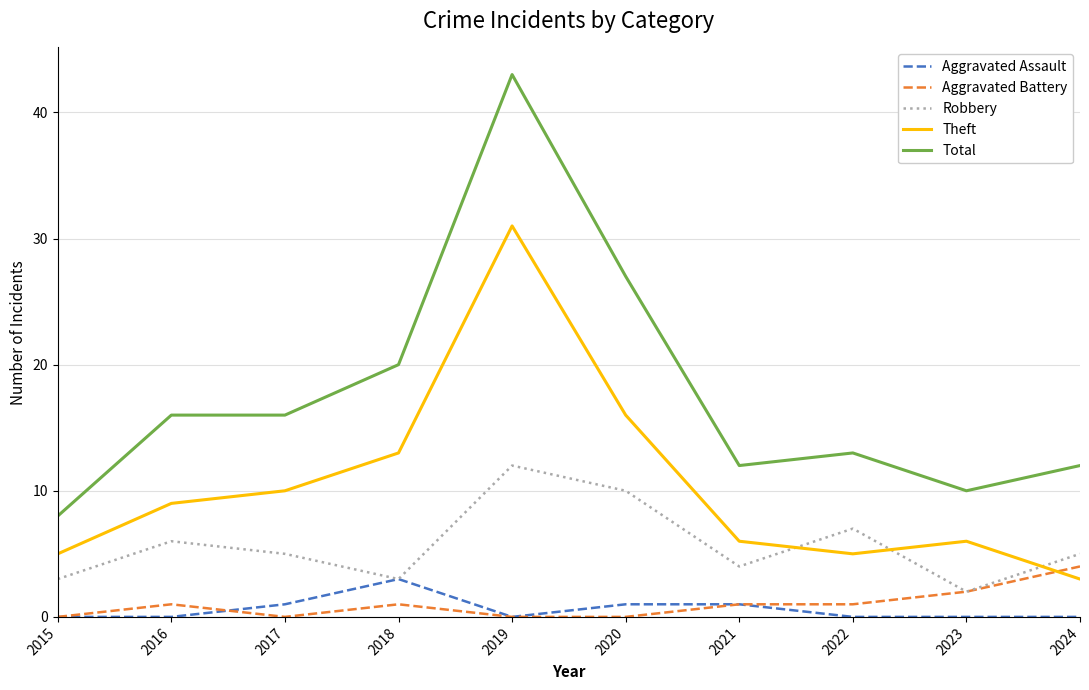

The Aggravated Assault series shows 0 at 2019. True or false?

True